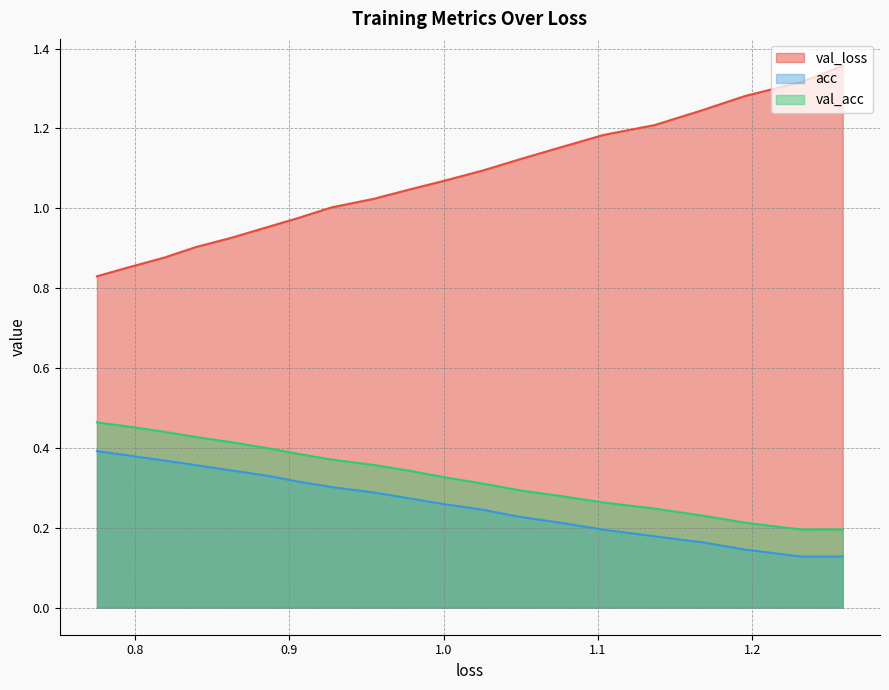

True or false: val_loss and loss cross at least once.

False